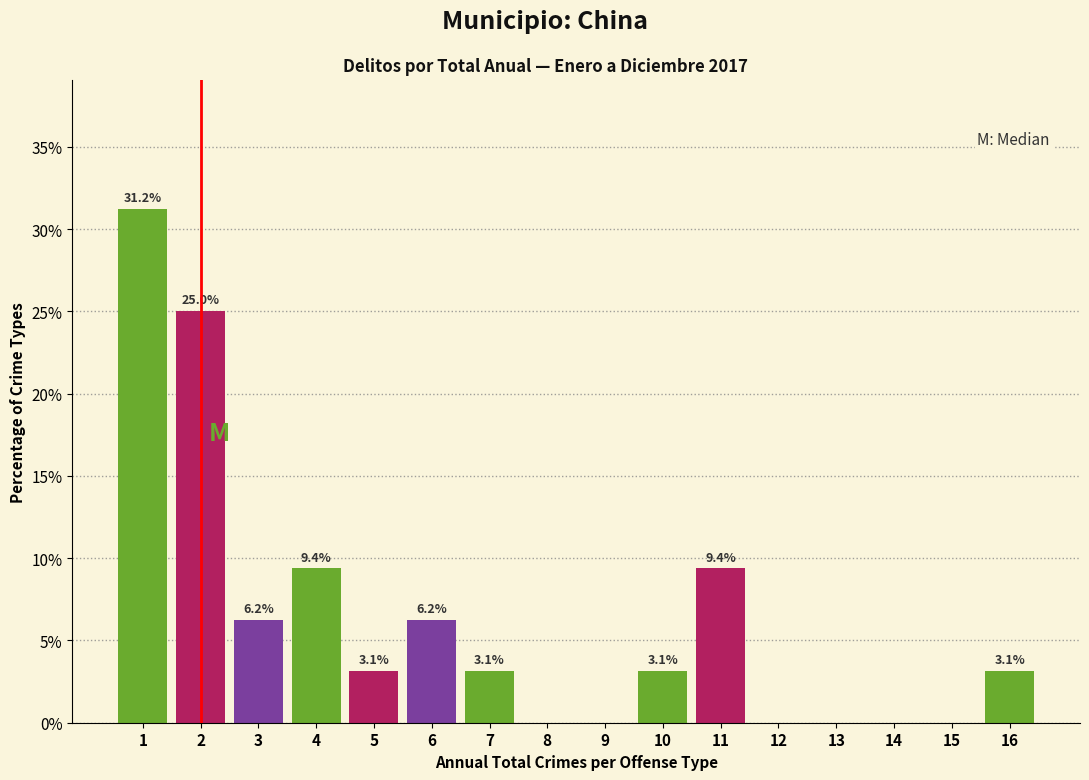

Over which range of the x-axis is the bar tallest?

0.5 to 1.5